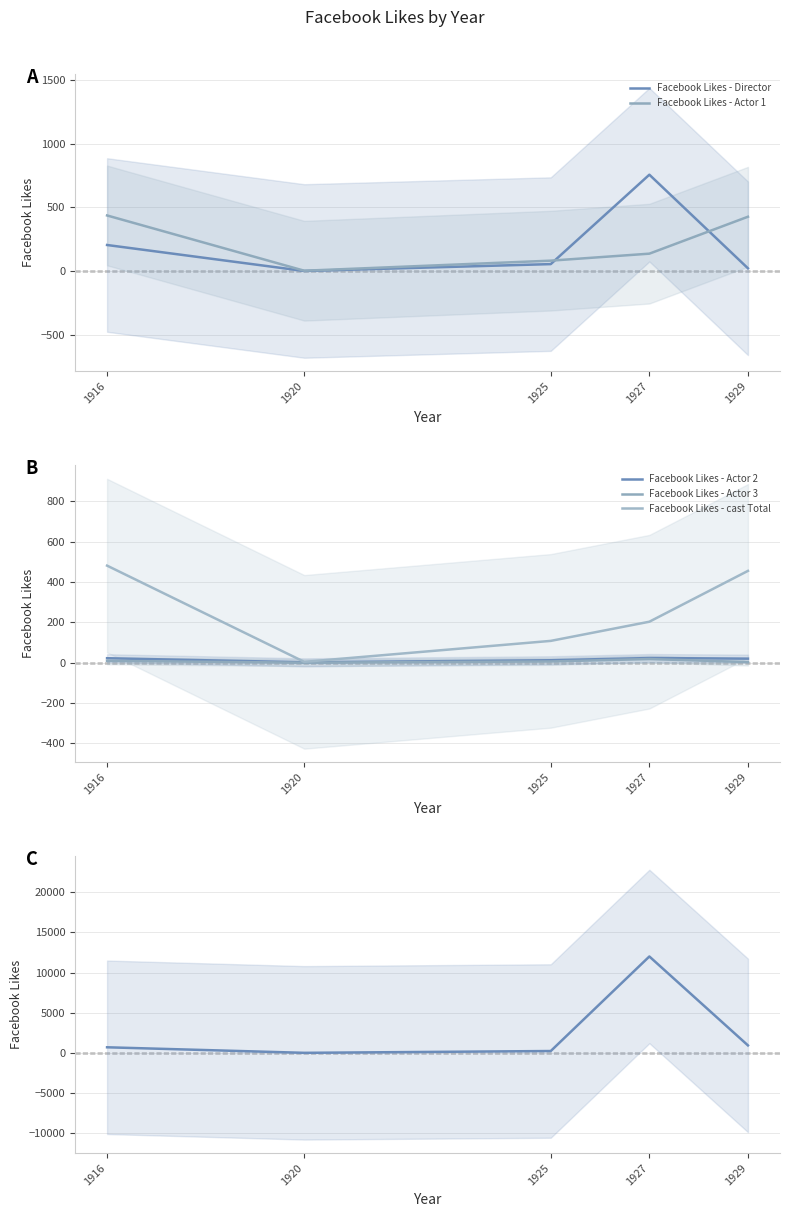

What is the difference between the second highest and second lowest values in the Facebook Likes - Actor 1 series?

345